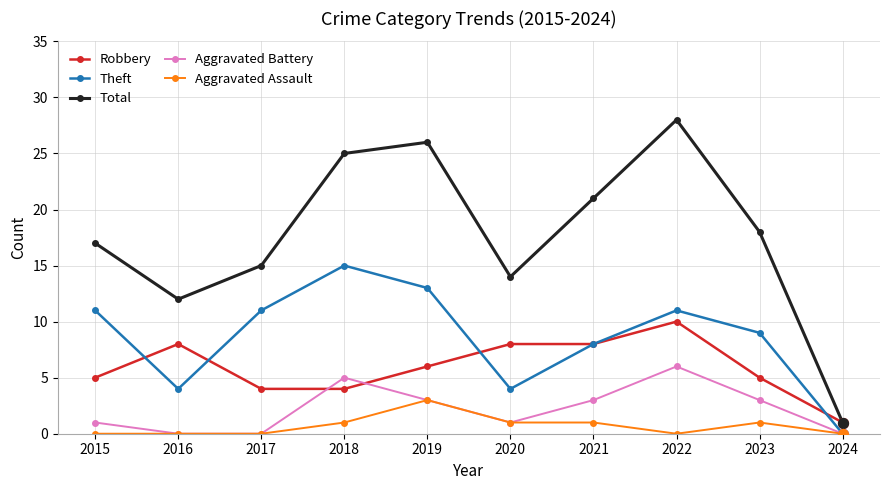

What is the total value across all series at 2020?

28